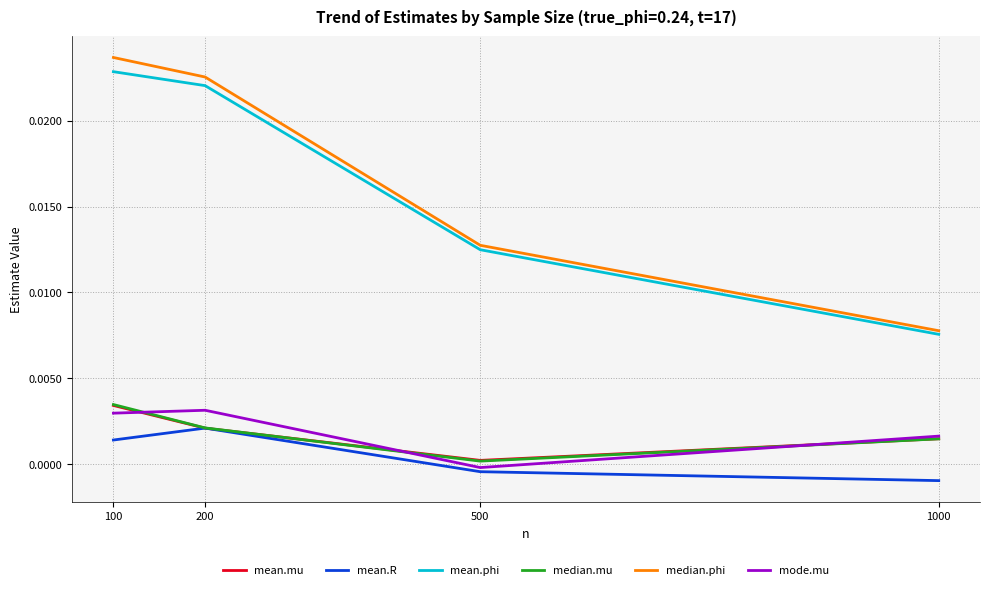

True or false: mean.phi and mode.mu cross at least once.

False